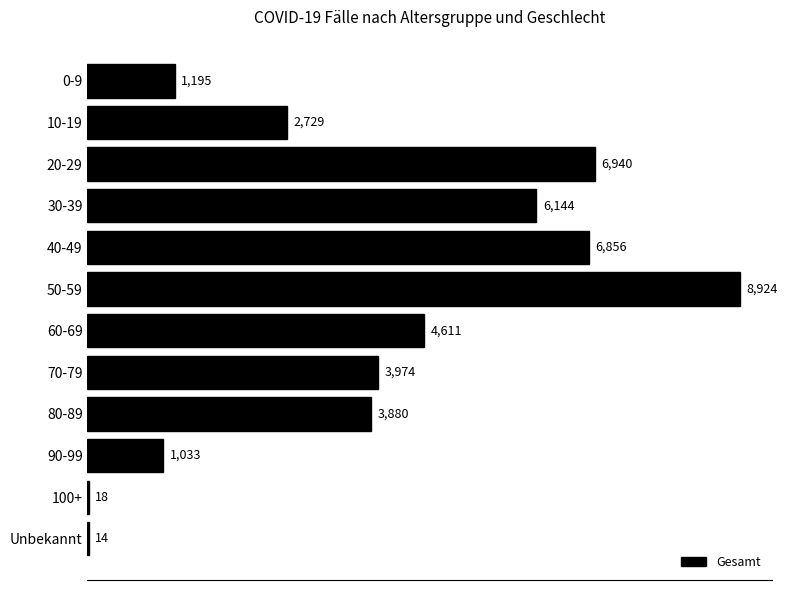

At which label is the value closest to 4469?

60-69